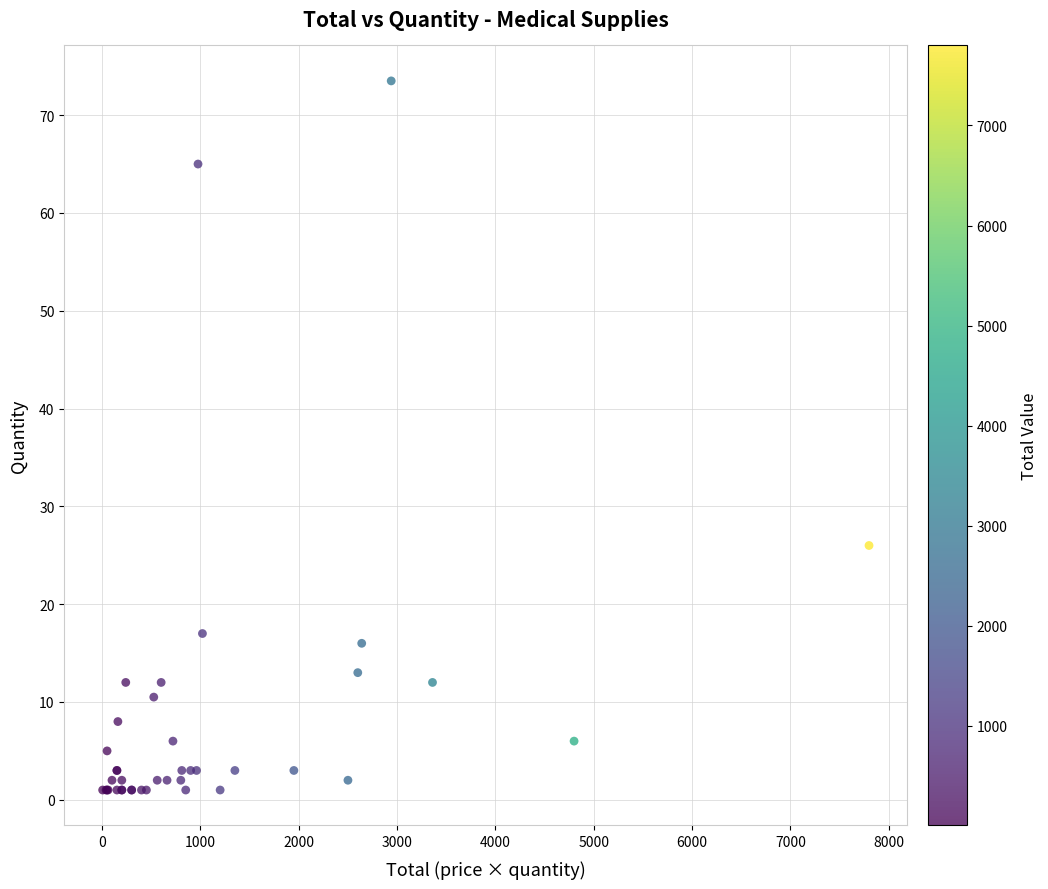

What Y value in the scatter plot is closest to 37?

26.0